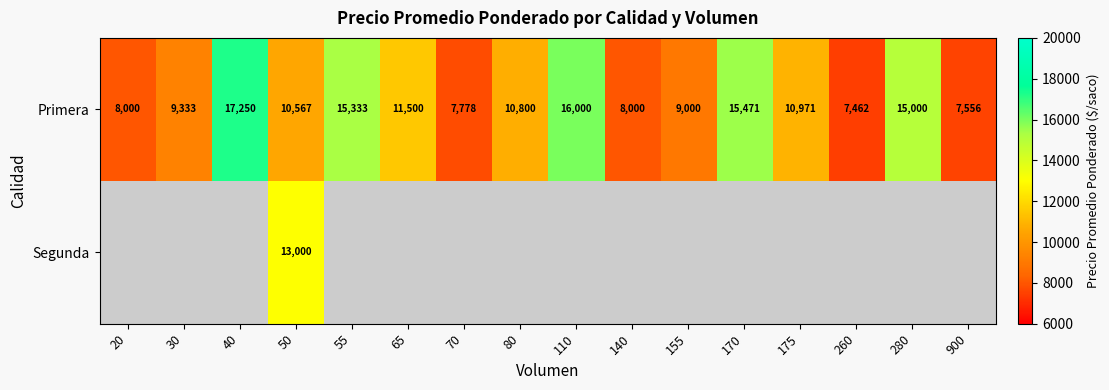

What is the spread (max minus min) of values at 70?

7778